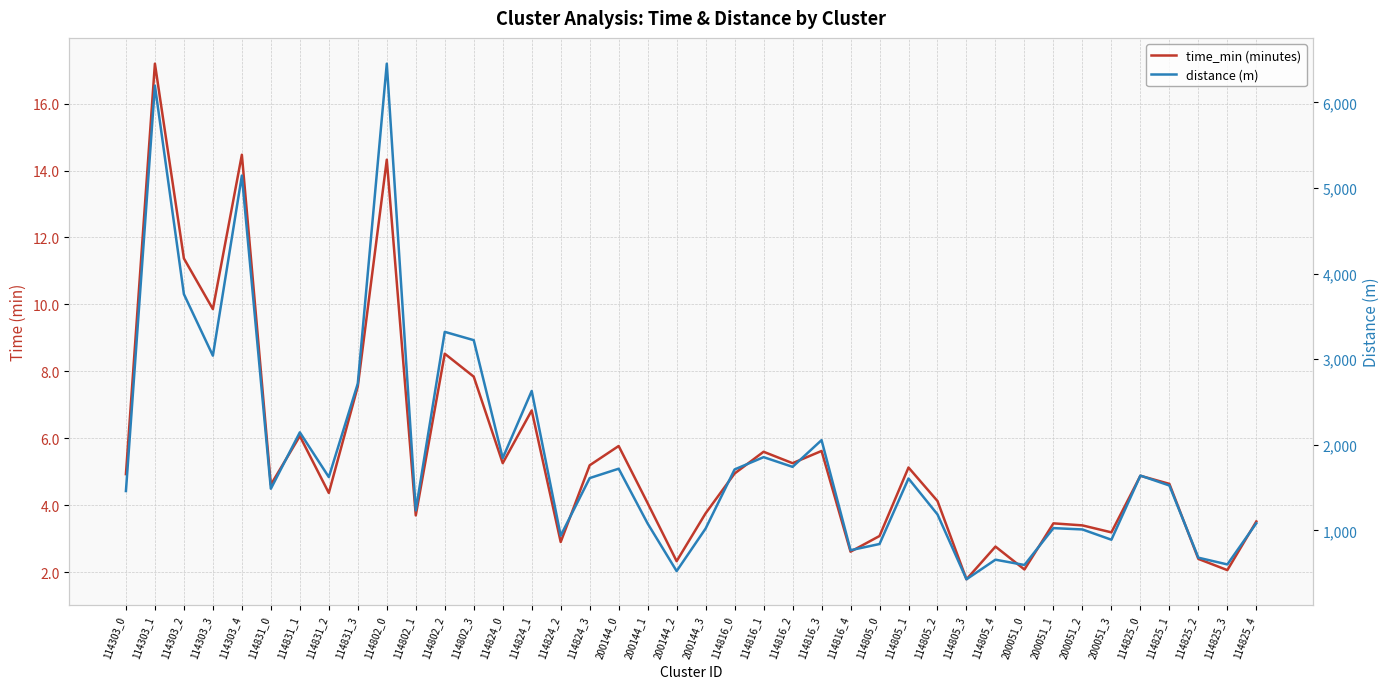

Rank the series by their average value, from lowest to highest.

time_min (minutes), distance (m)